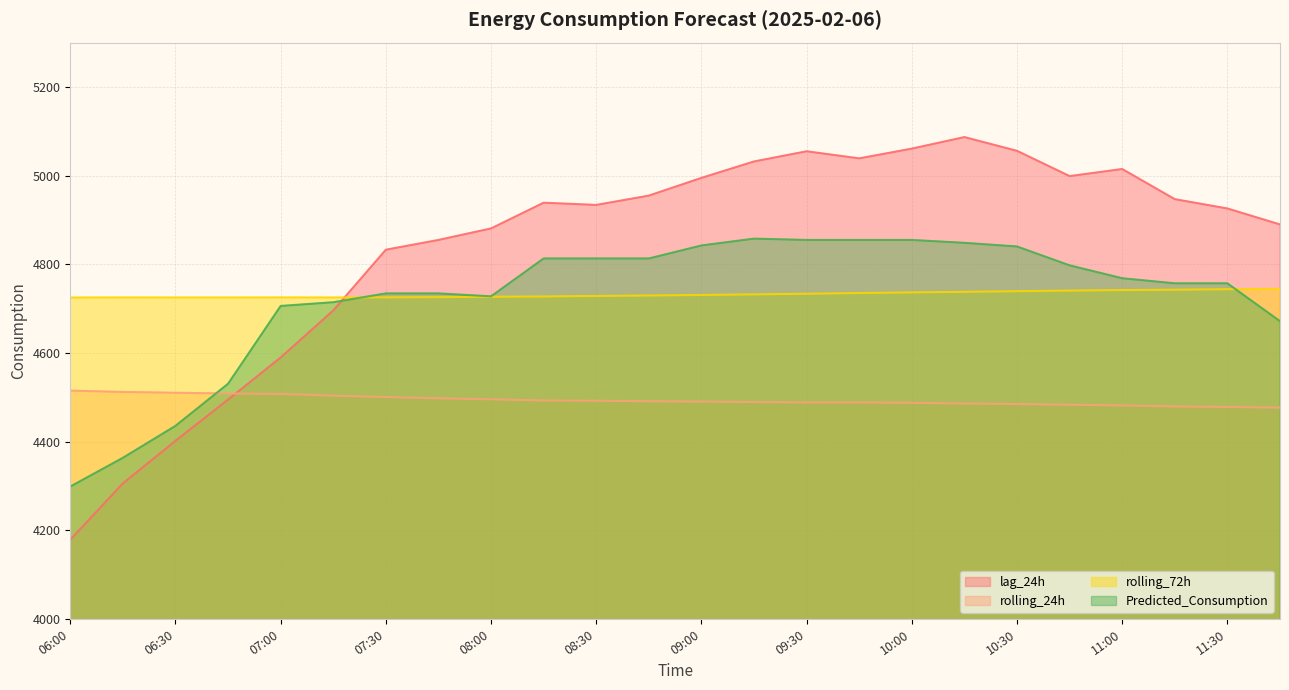

At which category does the chart reach its peak across all series?

10:15